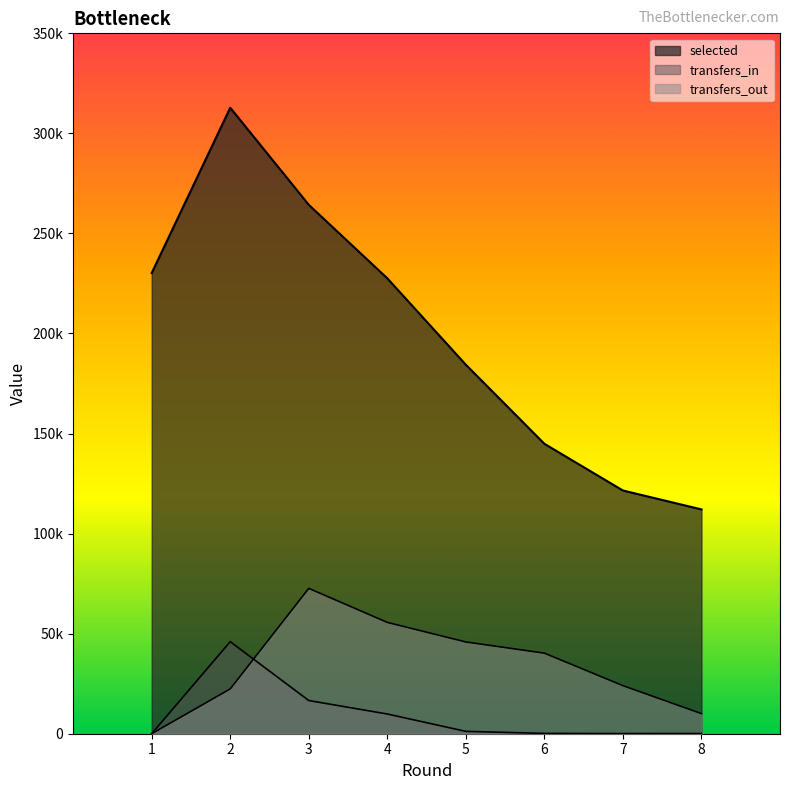

Where is selected nearest to the value 212450?

4